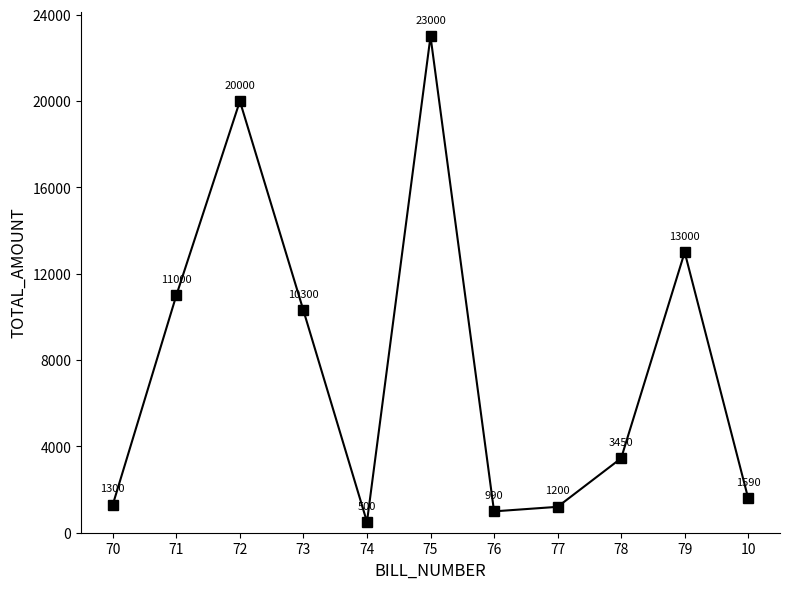

Rank the categories by value from highest to lowest.

75, 72, 79, 71, 73, 78, 10, 70, 77, 76, 74